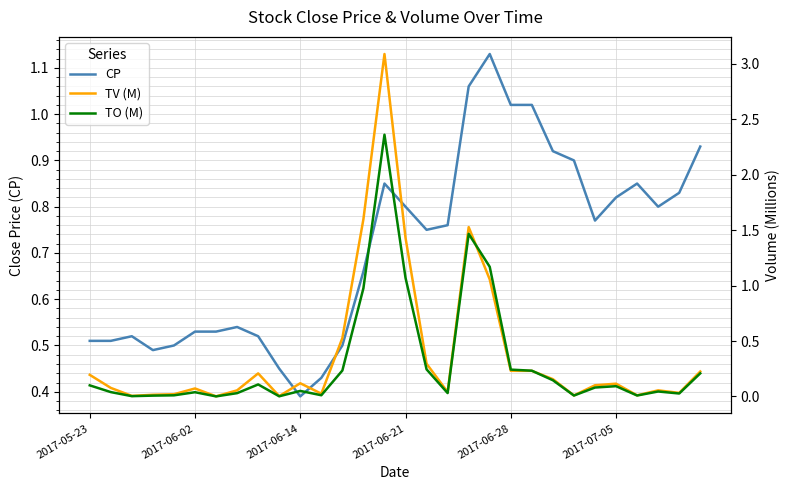

What is the difference between the maximum and minimum values in the CP series?

0.7